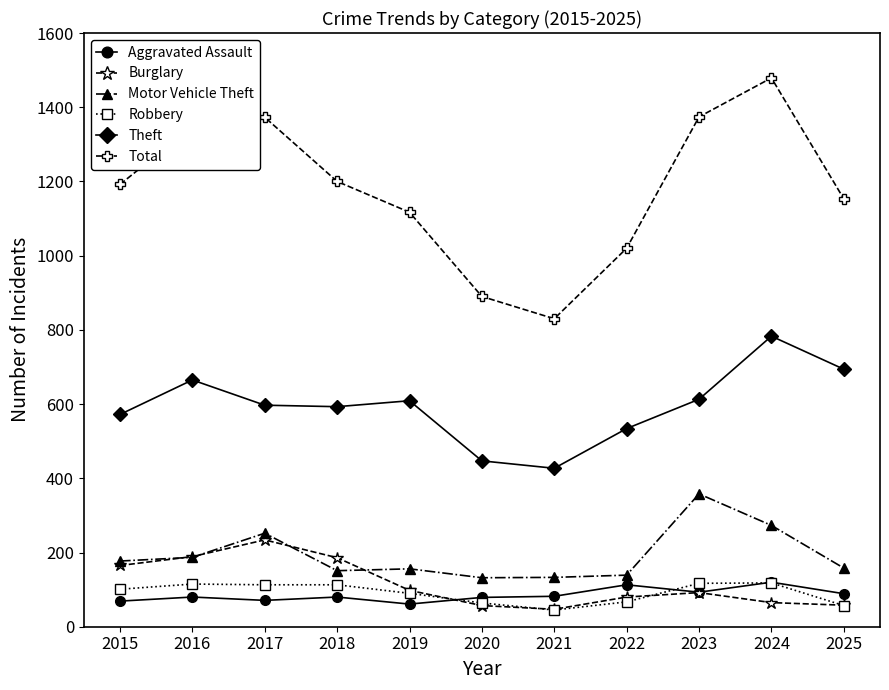

What is the difference between the maximum and second lowest values in the Motor Vehicle Theft series?

225